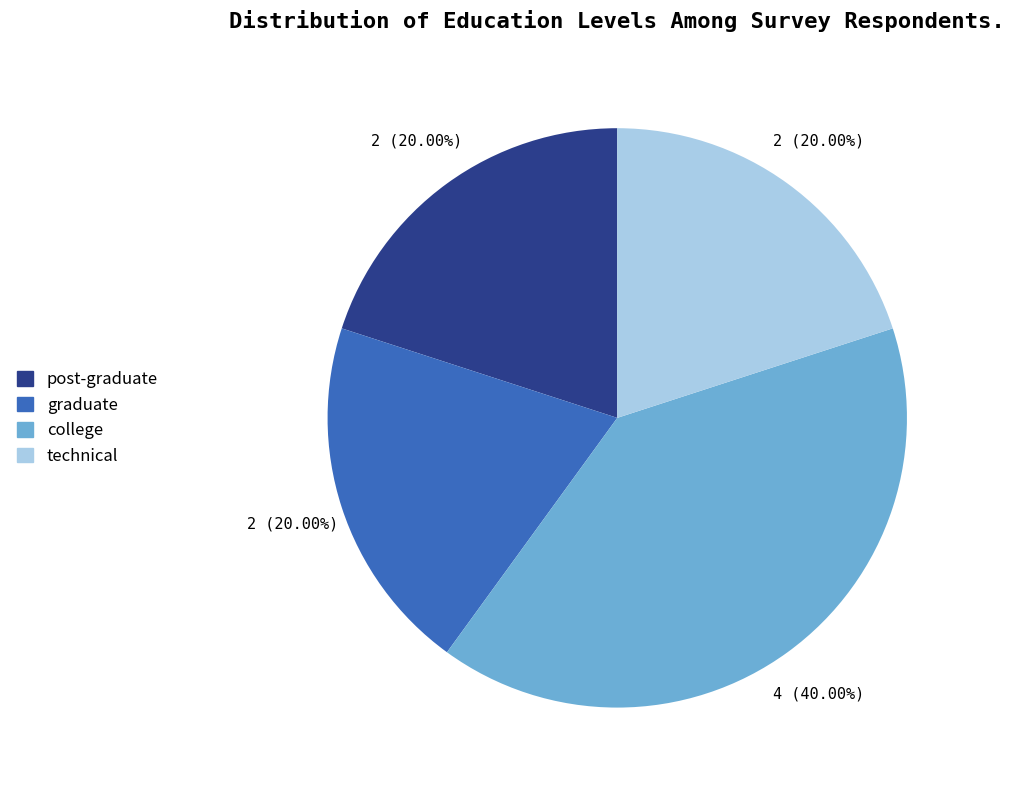

Is there any slice that represents more than half of the pie?

No